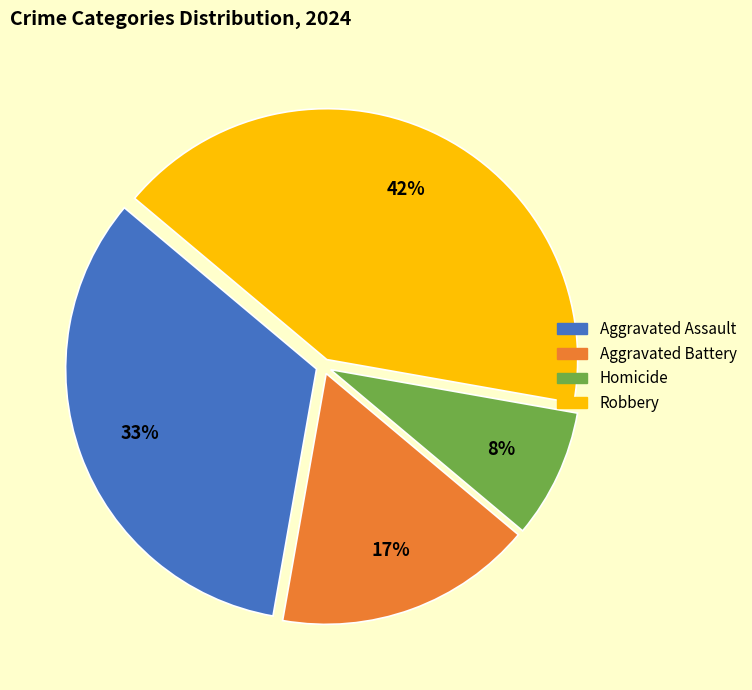

Rank the categories by value from lowest to highest.

Homicide, Aggravated Battery, Aggravated Assault, Robbery